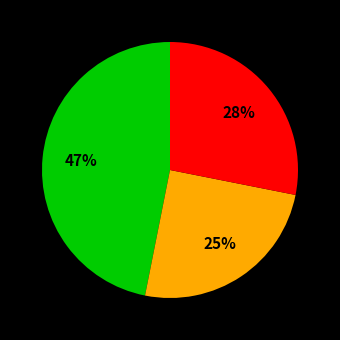

Is there a majority slice in this chart?

No